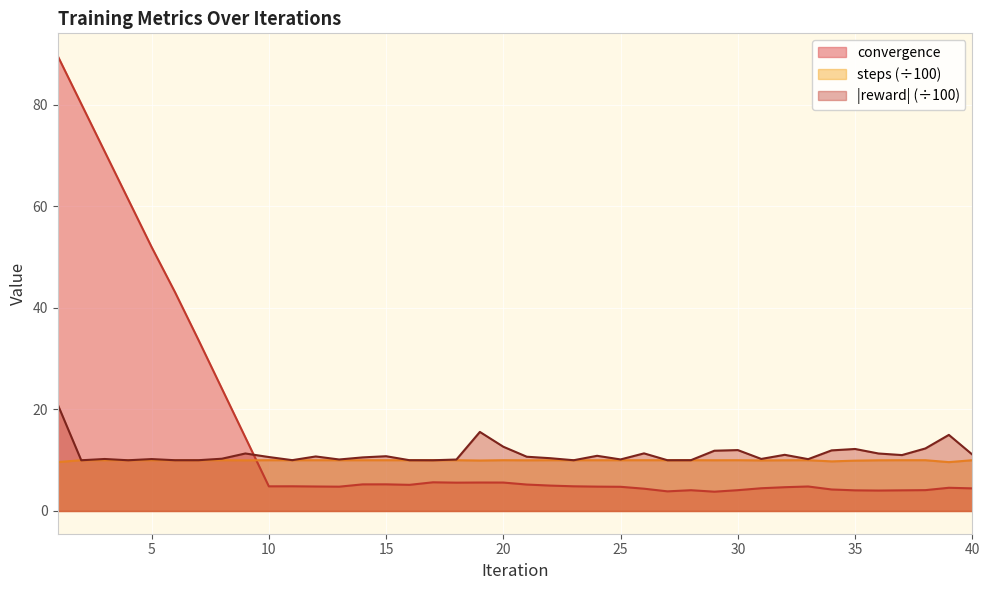

Rank the series at 34 from highest to lowest value.

reward, steps, convergence